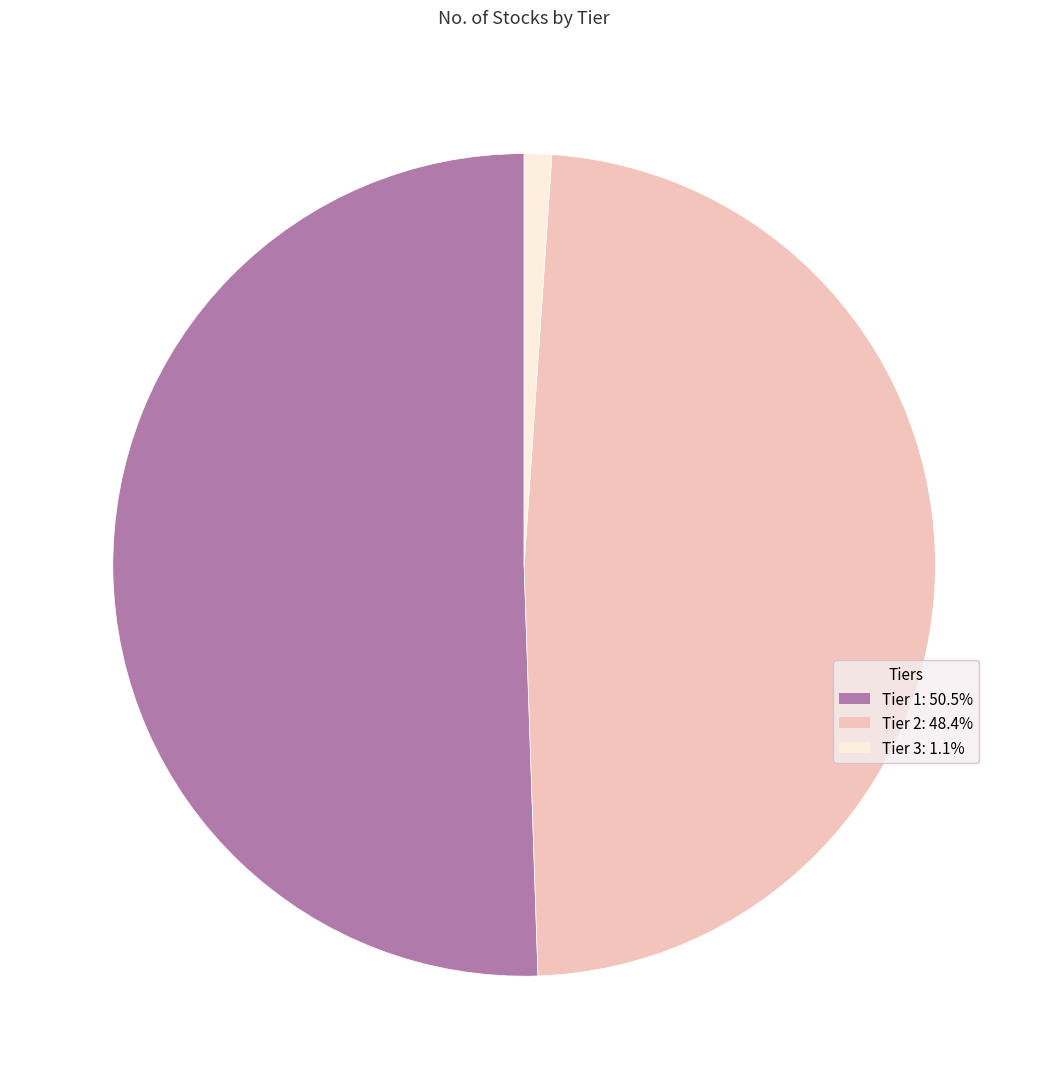

Which has a higher value, Tier 3 or Tier 1?

Tier 1